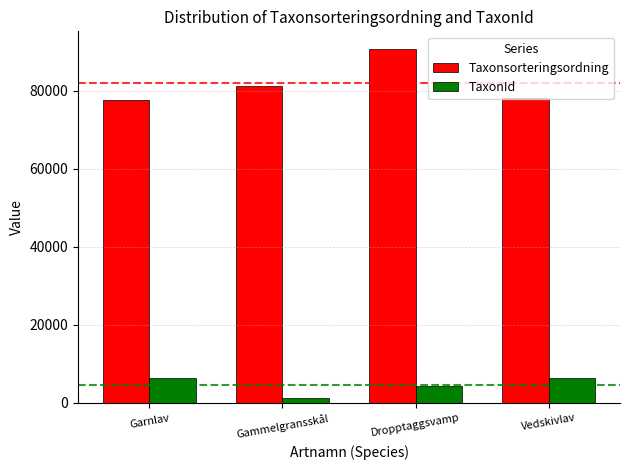

What is the difference between the maximum and minimum values in the Taxonsorteringsordning series?

13147